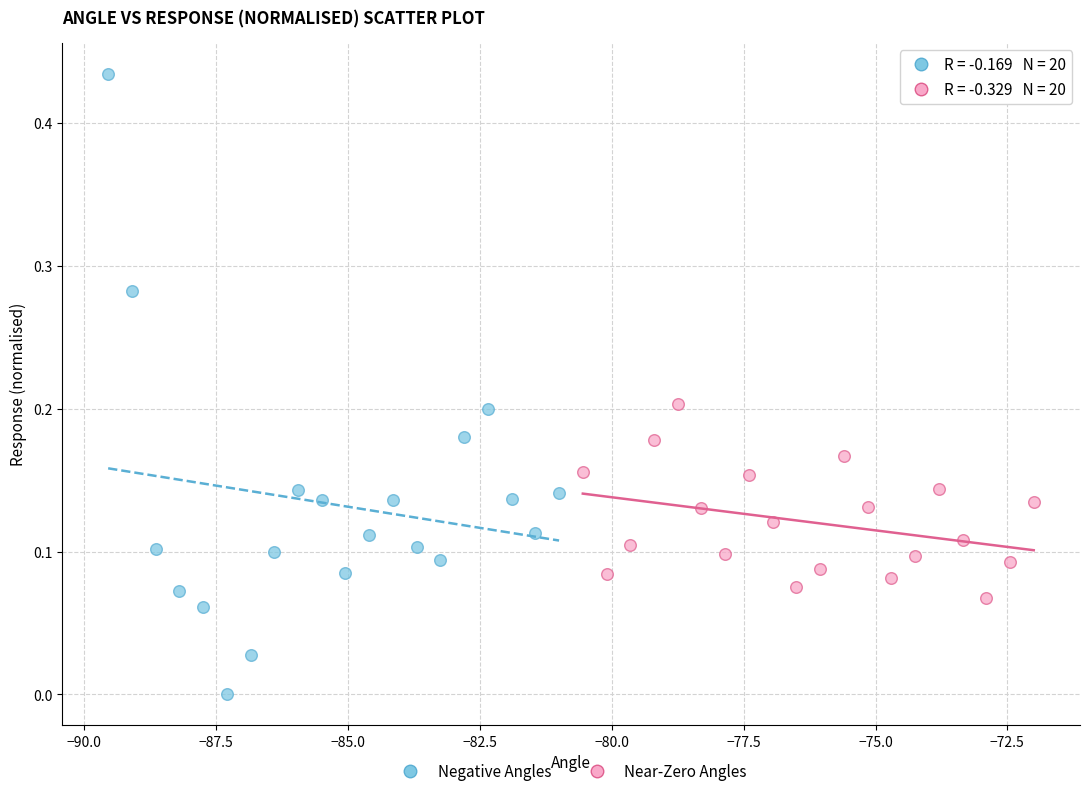

Which series contains the lowest Y value?

Negative Angles